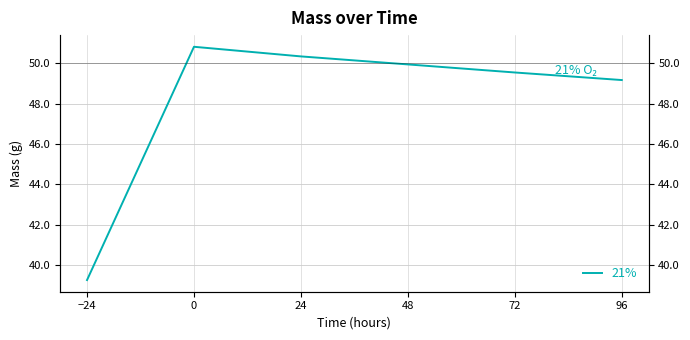

What is the sum of the values at 24 and 96?

99.5